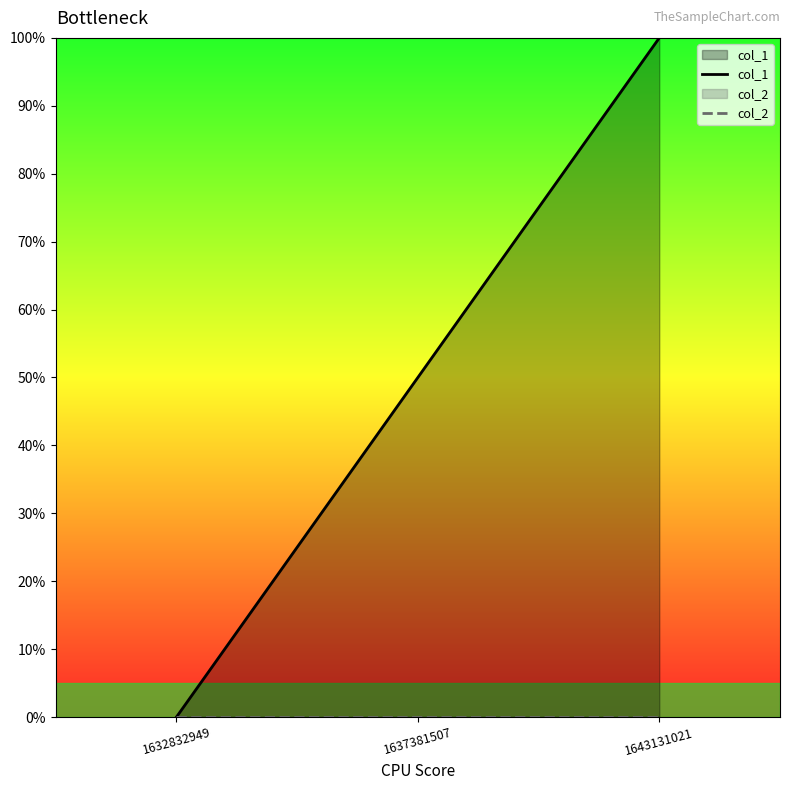

How many data points does each series have?

3